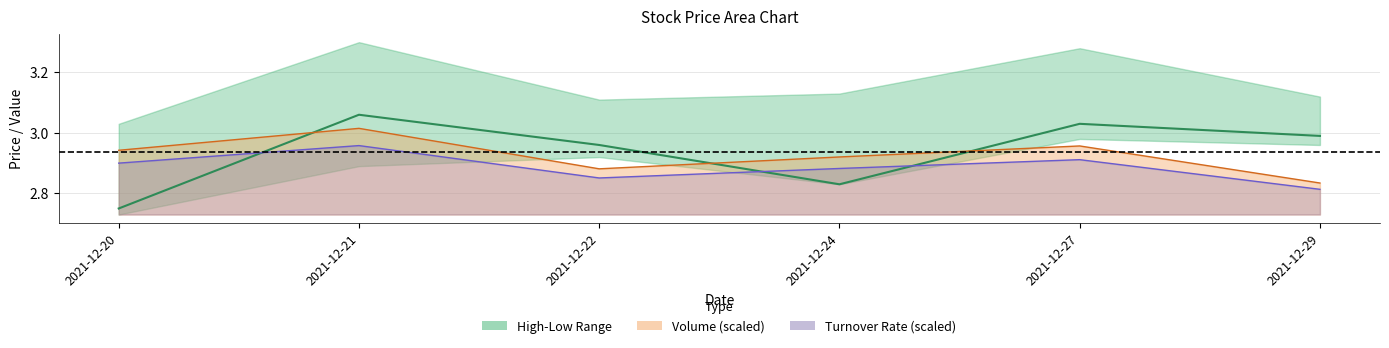

Where is the data nearest to the value 2?

2021-12-20